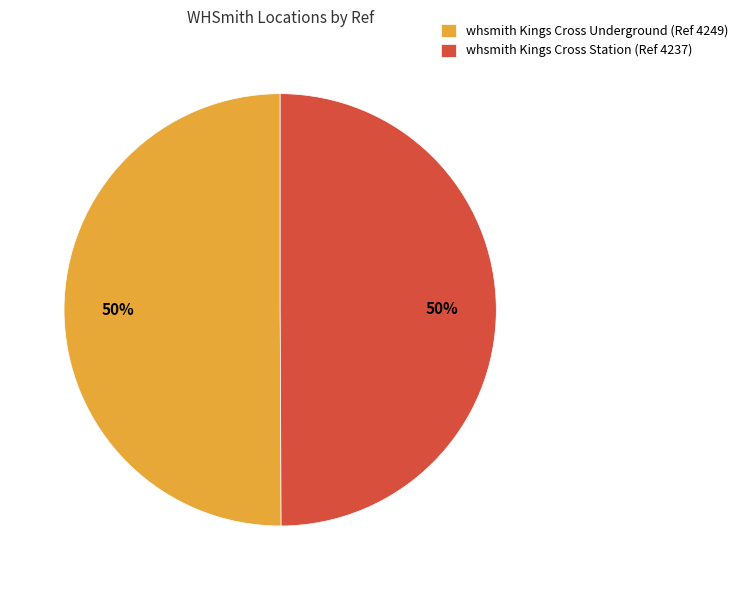

To the nearest percent, what is the average slice percentage?

50%